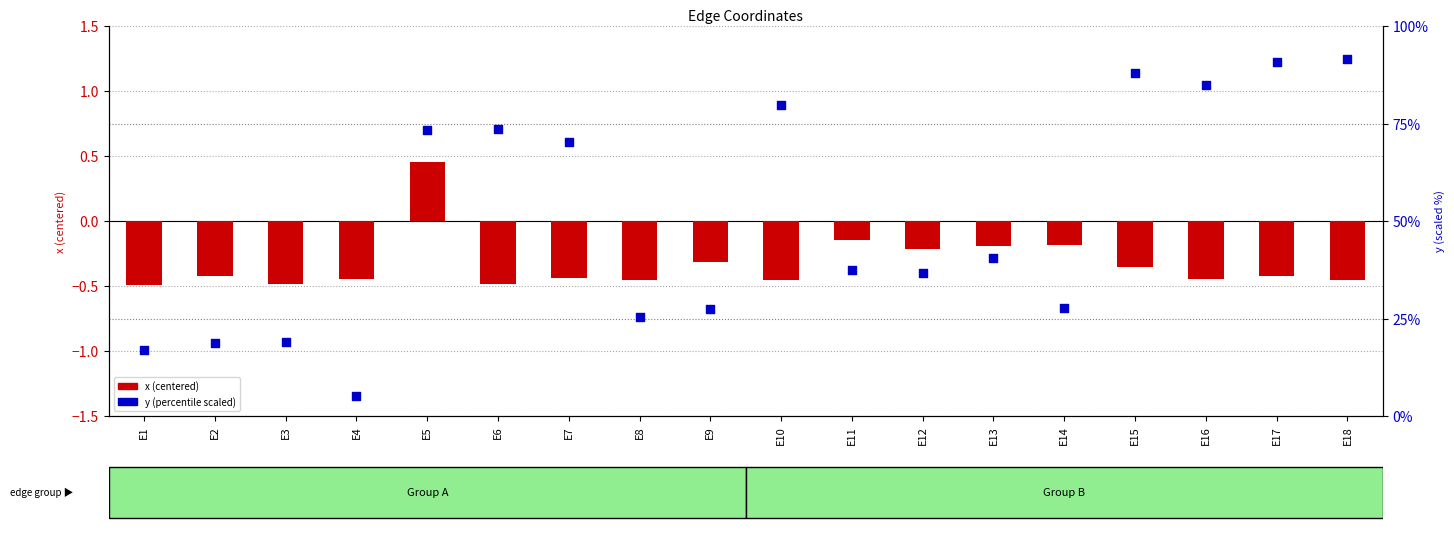

At how many categories does at least one series exceed 81?

4